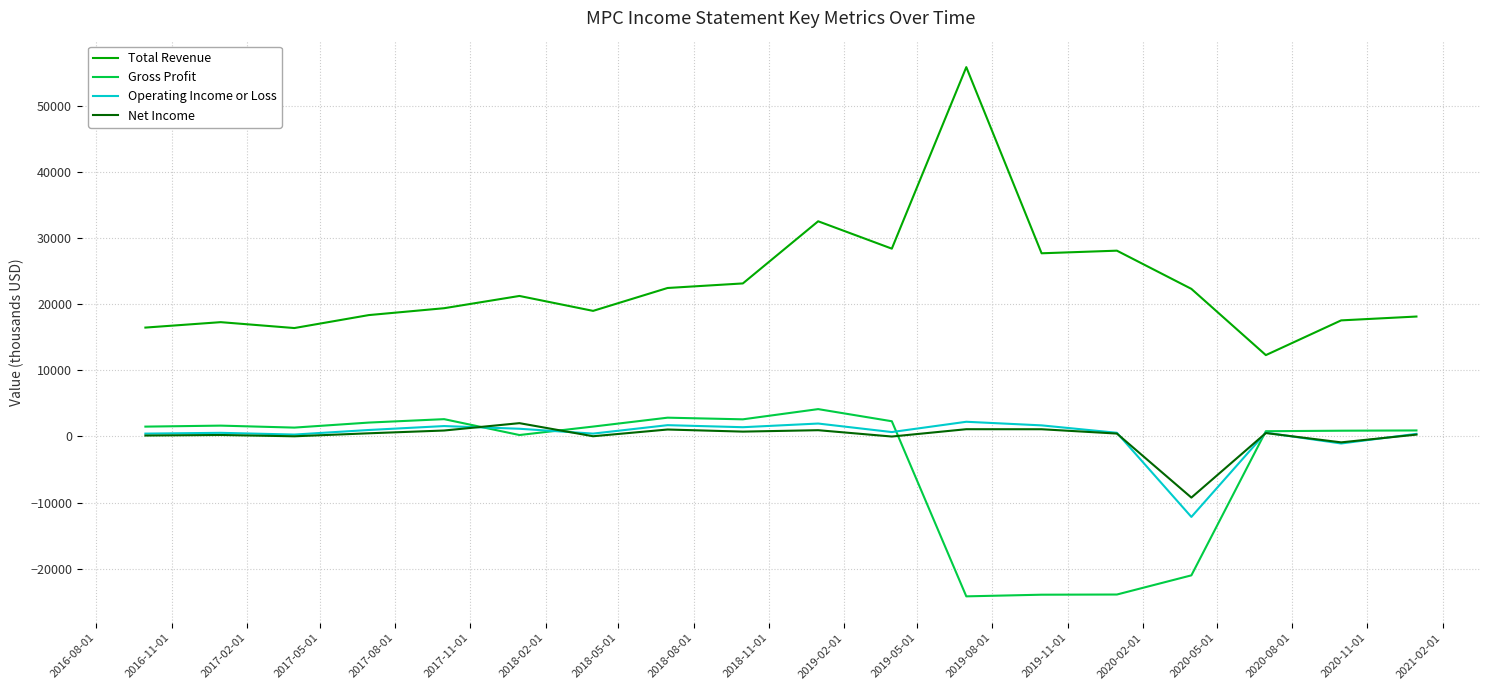

Which series has the largest total across all categories?

Total Revenue